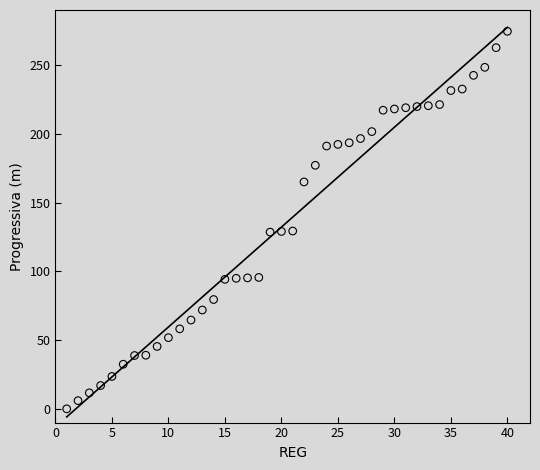

What is the range of Y values (max minus min)?

274.5